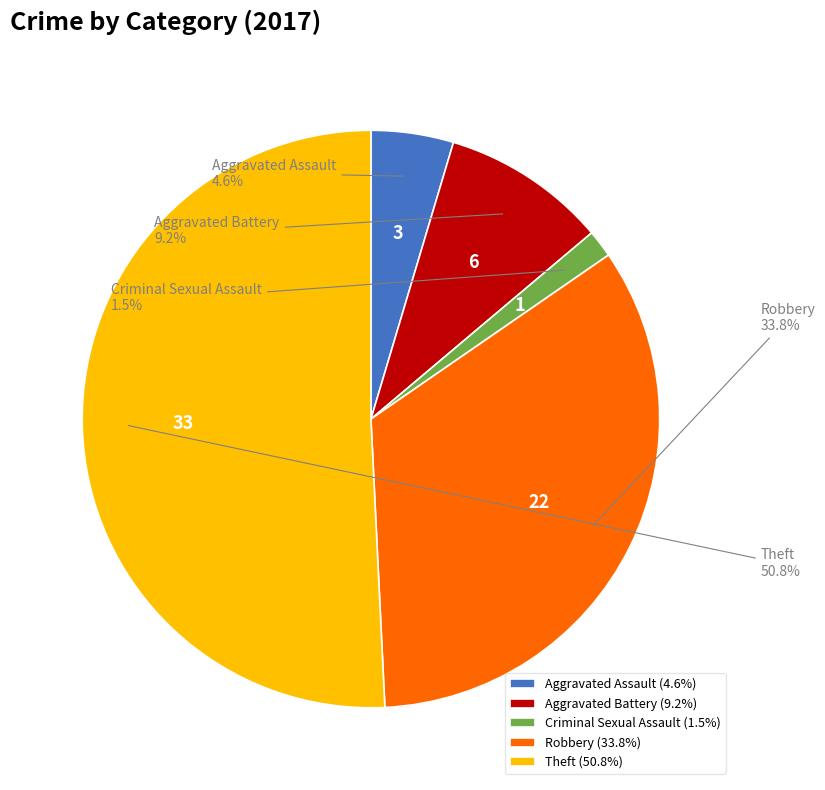

To the nearest percent, what is the difference between the Theft and Robbery slice percentages?

17%